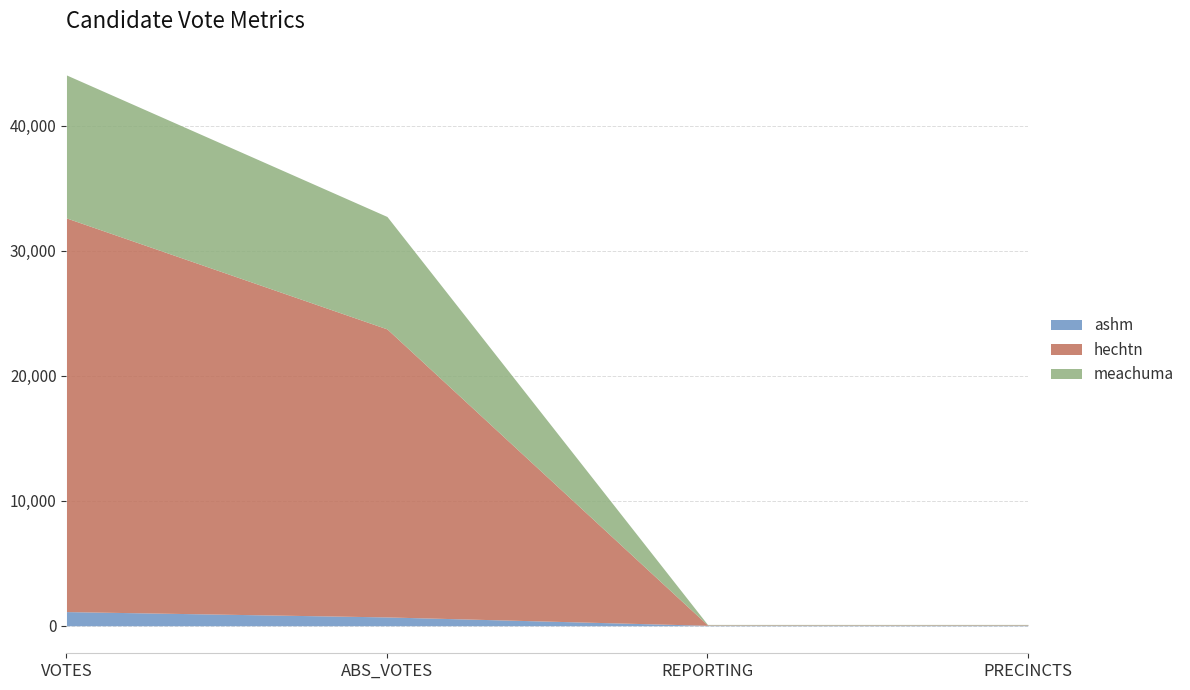

What is the highest value of the meachuma series?

11442